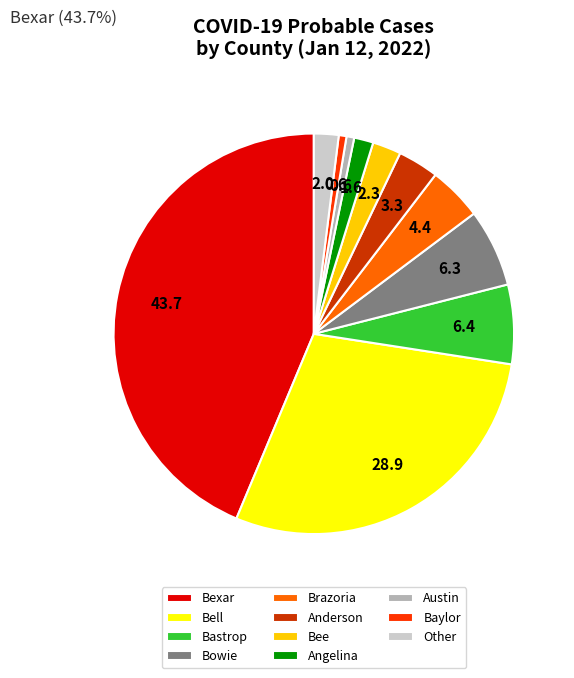

What is the largest slice in the pie chart?

Bexar